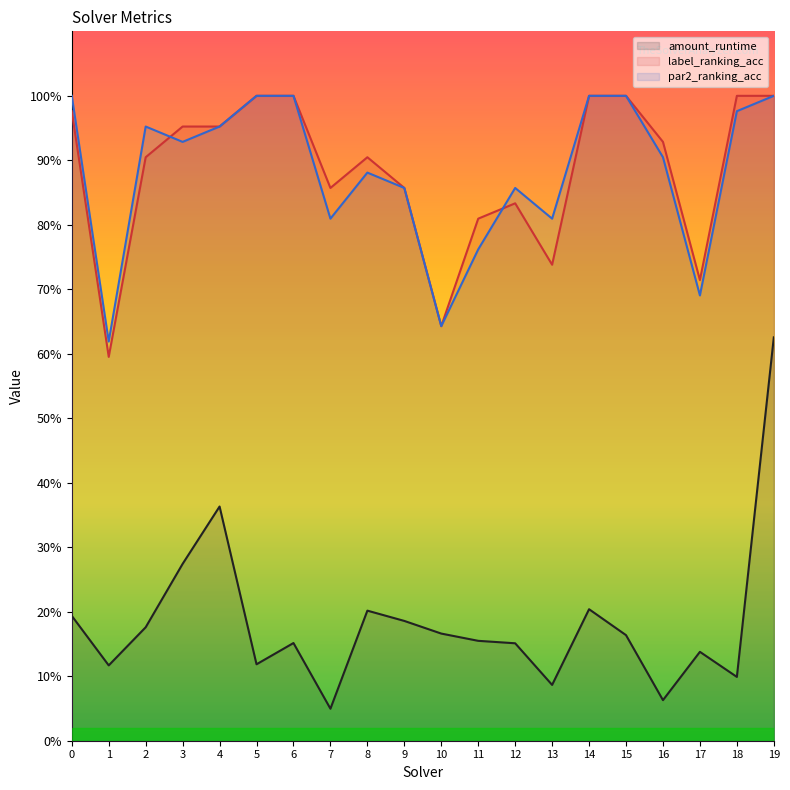

Which series has the largest total across all categories?

label_ranking_acc